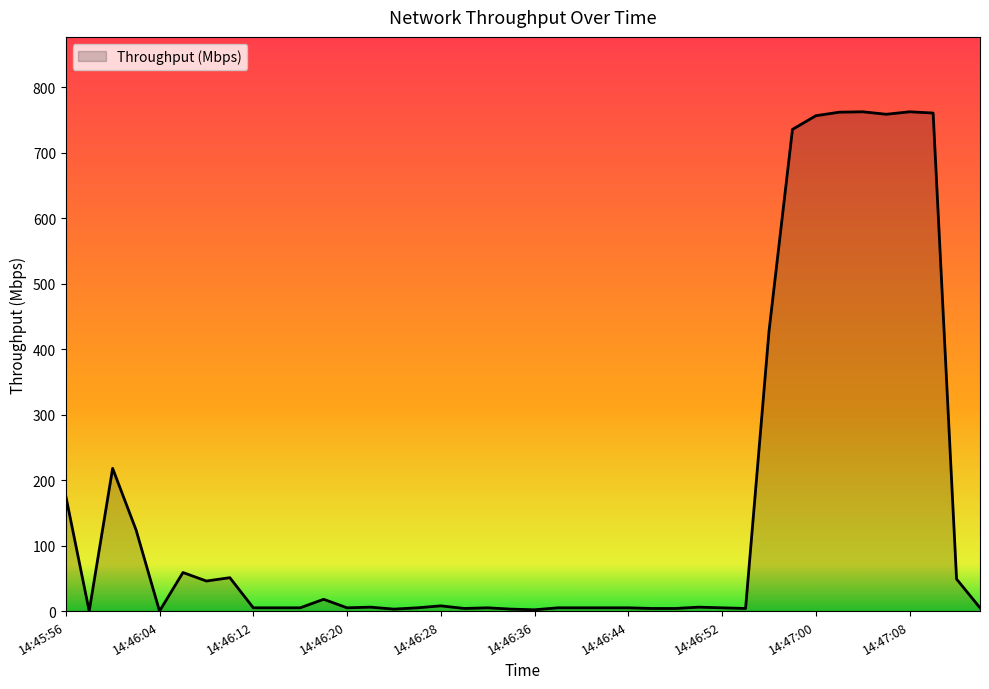

What is the maximum value shown in the chart?

762.4